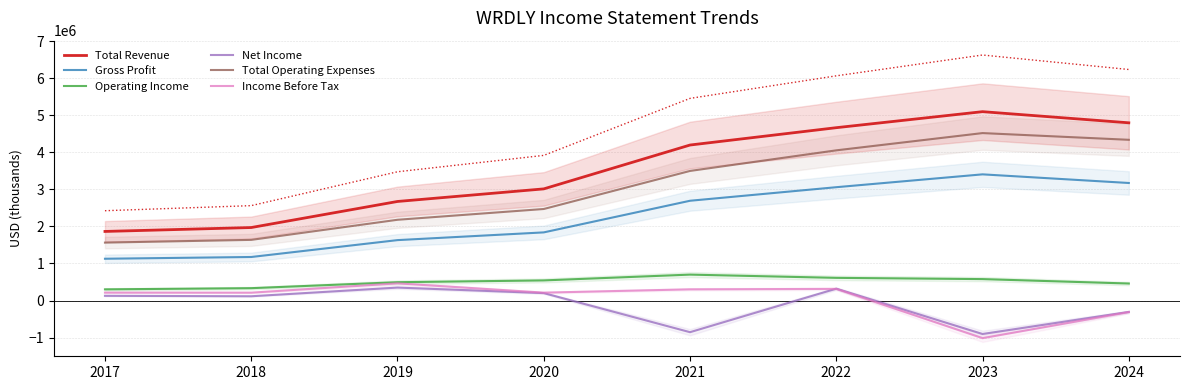

Which label corresponds to the largest value in the chart?

2023